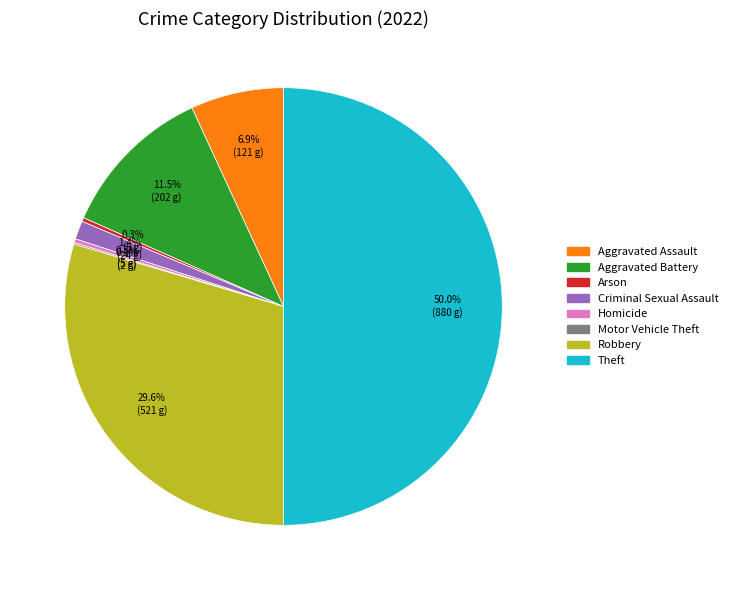

Which category has the biggest portion of the pie?

Theft